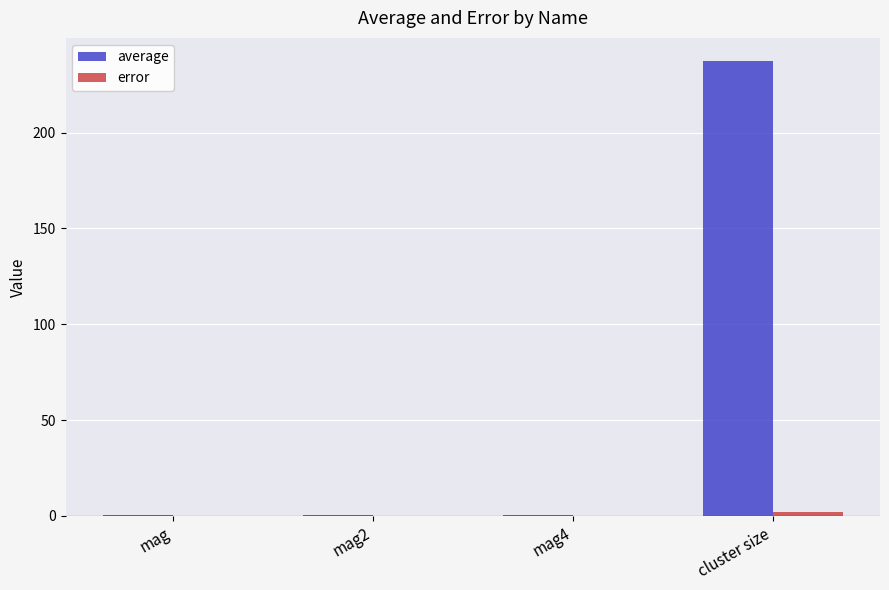

At which category is the sum across all series the highest?

cluster size